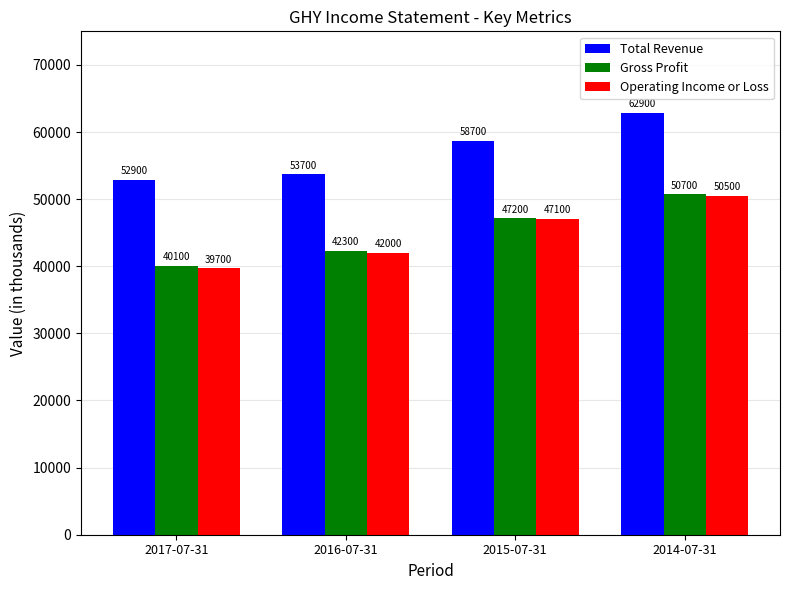

What is the average value of the Total Revenue series?

57050